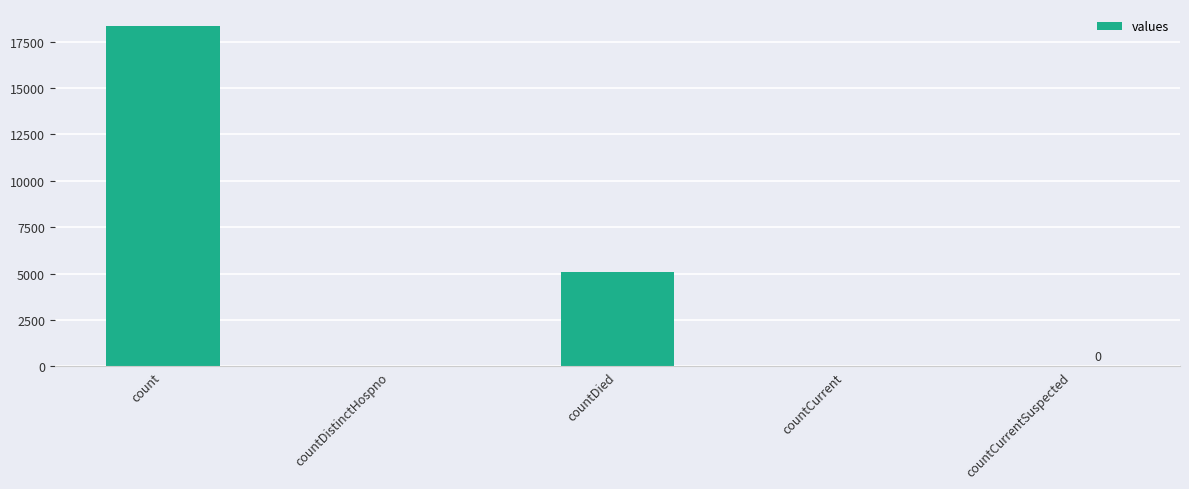

What is the approximate value at countDied?

5087